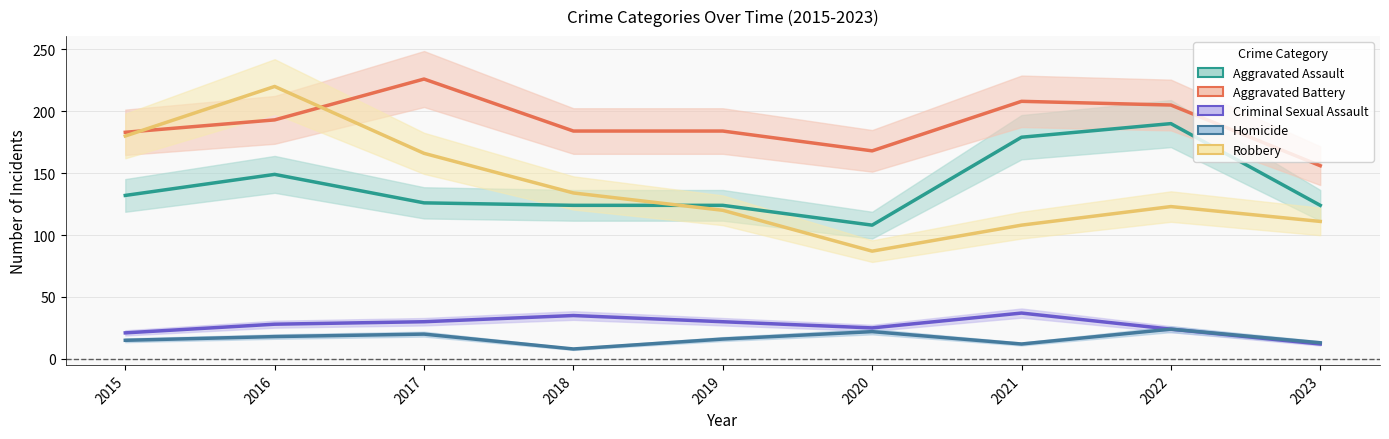

Between 2019 and 2022, which series saw the biggest shift?

Aggravated Assault